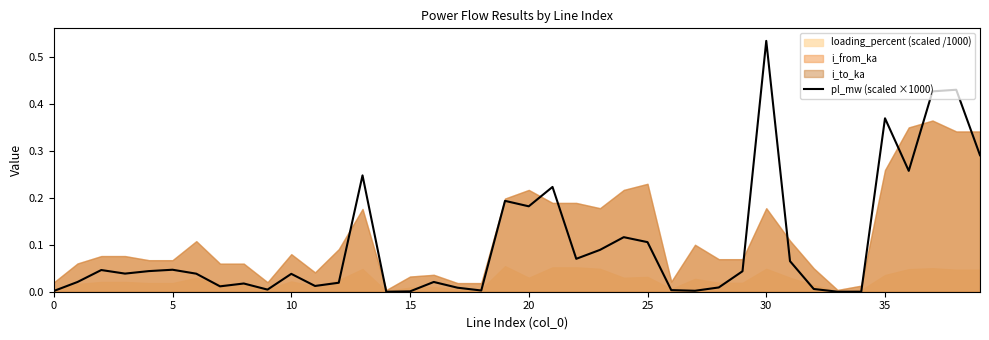

Reading right to left, what are all the values shown in this chart?

0.3	0.4	0.4	0.3	0.4	0.0	0.0	0.0	0.1	0.5	0.0	0.0	0.0	0.0	0.1	0.1	0.1	0.1	0.2	0.2	0.2	0.0	0.0	0.0	0.0	0.0	0.2	0.0	0.0	0.0	0.0	0.0	0.0	0.0	0.0	0.0	0.0	0.0	0.0	0.0